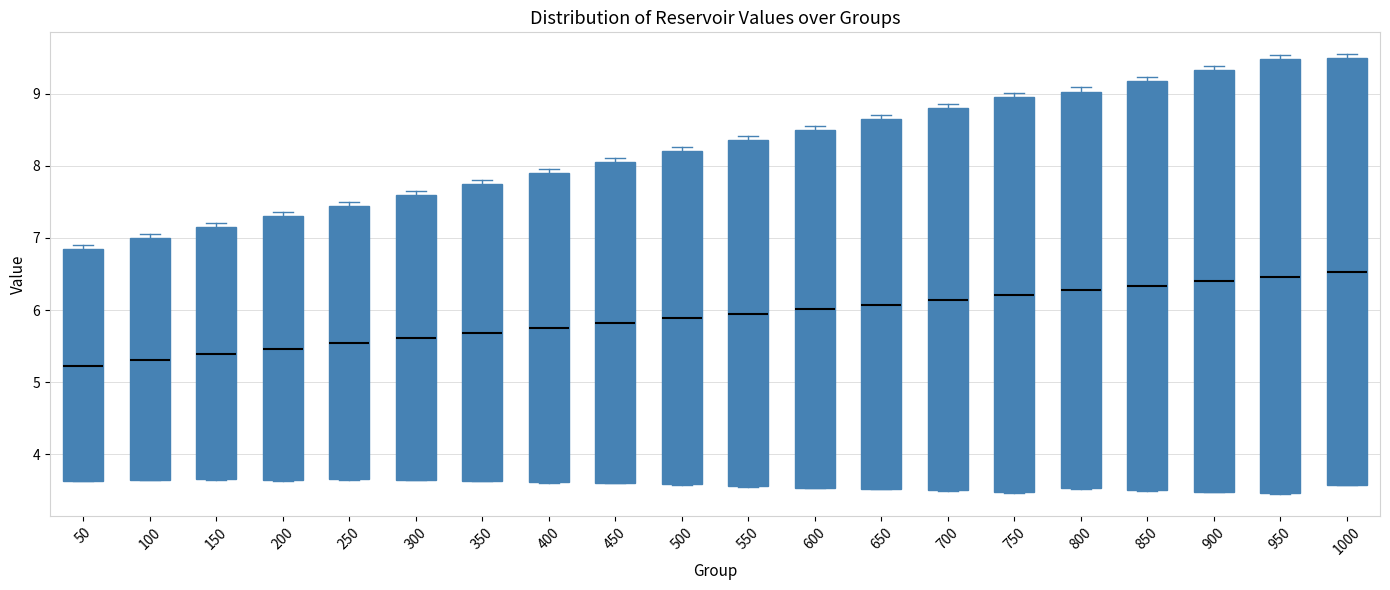

Reading left to right, transcribe this box plot: for each box, give where its median line is, the range the box spans, and where its two whiskers end, as read against the y-axis. The values are not printed on the chart, so give them approximately, as read against the axis.

50: median 5.2, box 3.6 to 6.8, whiskers 3.6 to 6.9
100: median 5.3, box 3.7 to 7.0, whiskers 3.6 to 7.1
150: median 5.4, box 3.7 to 7.1, whiskers 3.7 to 7.2
200: median 5.5, box 3.6 to 7.3, whiskers 3.6 to 7.4
250: median 5.5, box 3.7 to 7.4, whiskers 3.6 to 7.5
300: median 5.6, box 3.6 to 7.6, whiskers 3.6 to 7.7
350: median 5.7, box 3.6 to 7.8, whiskers 3.6 to 7.8 (just above the box's upper edge)
400: median 5.7, box 3.6 to 7.9, whiskers 3.6 to 8.0
450: median 5.8, box 3.6 to 8.1, whiskers 3.6 to 8.1 (just above the box's upper edge)
500: median 5.9, box 3.6 to 8.2, whiskers 3.6 to 8.3
550: median 5.9, box 3.6 to 8.4, whiskers 3.6 to 8.4 (just above the box's upper edge)
600: median 6.0, box 3.5 to 8.5, whiskers 3.5 to 8.6
650: median 6.1, box 3.5 to 8.7, whiskers 3.5 to 8.7 (just above the box's upper edge)
700: median 6.1, box 3.5 to 8.8, whiskers 3.5 to 8.9
750: median 6.2, box 3.5 to 9.0, whiskers 3.5 to 9.0 (just above the box's upper edge)
800: median 6.3, box 3.5 to 9.0, whiskers 3.5 to 9.1
850: median 6.3, box 3.5 to 9.2, whiskers 3.5 to 9.2 (just above the box's upper edge)
900: median 6.4, box 3.5 to 9.3, whiskers 3.5 to 9.4
950: median 6.5, box 3.5 to 9.5, whiskers 3.5 to 9.5 (just above the box's upper edge)
1000: median 6.5, box 3.6 to 9.5, whiskers 3.6 to 9.5 (just above the box's upper edge)